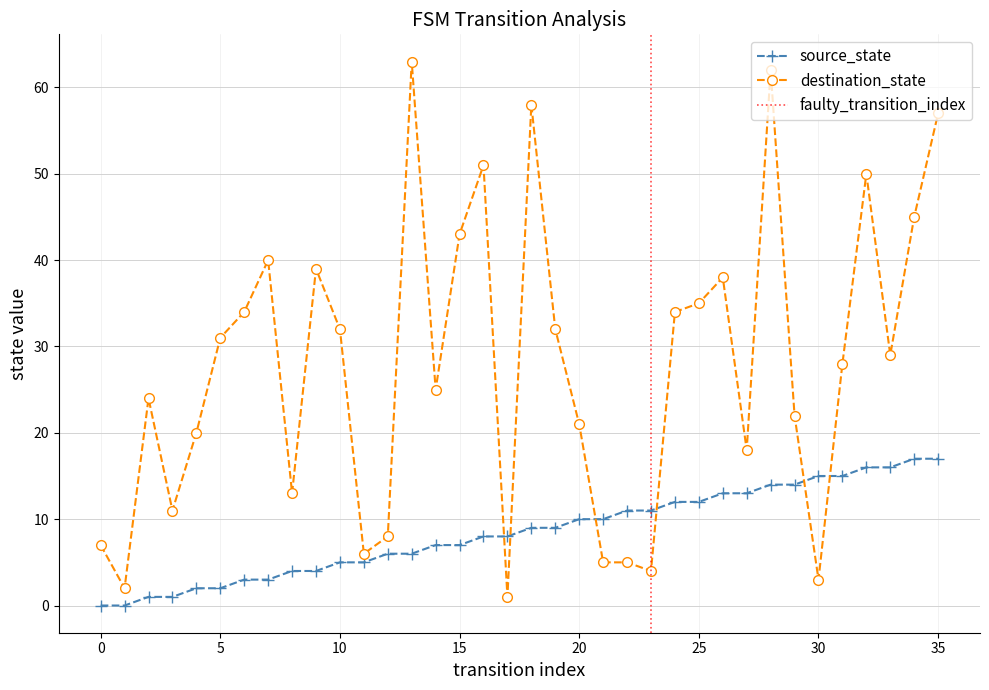

Rank the series at 30 from lowest to highest value.

destination_state, source_state